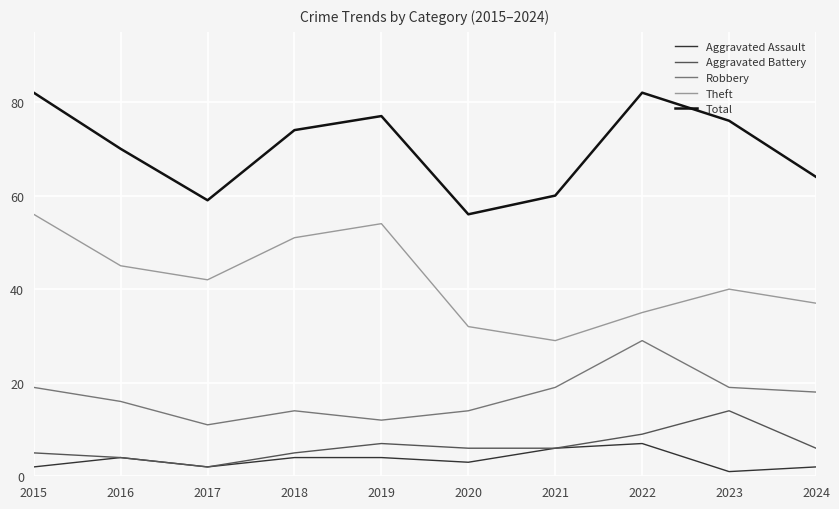

What is the total value across all series at 2022?

162